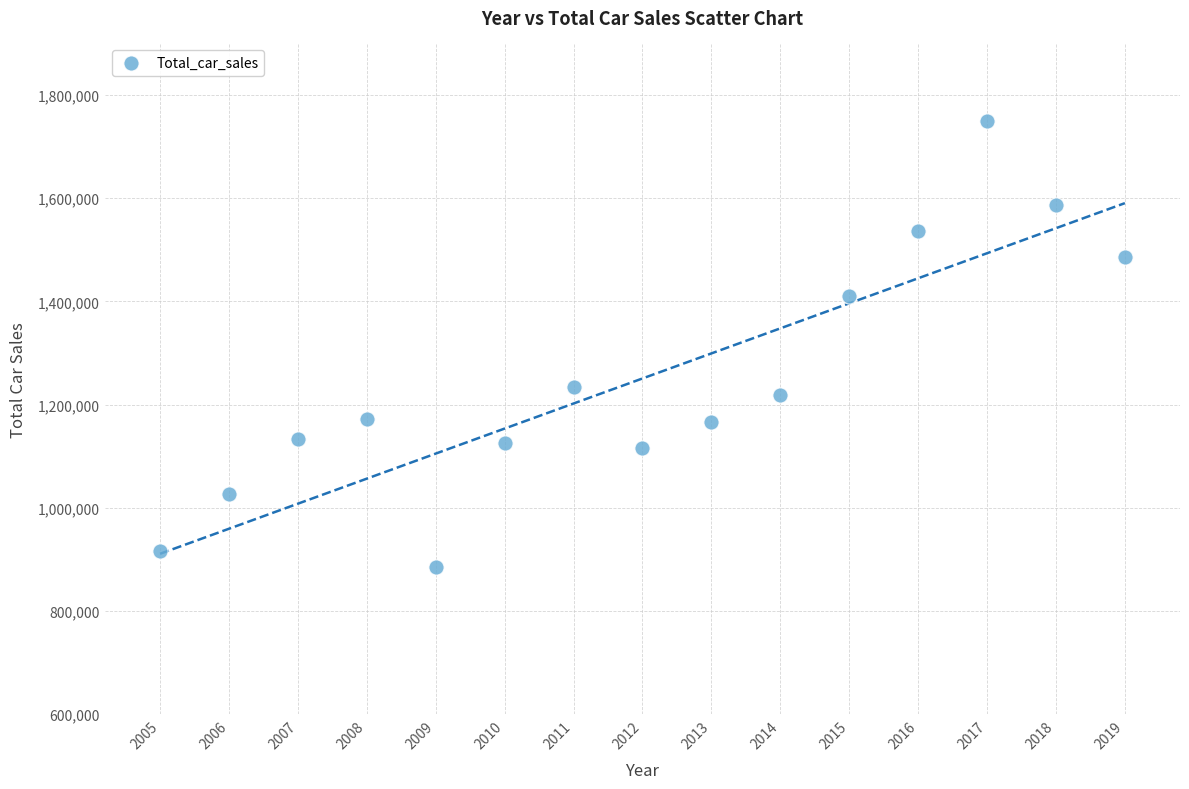

What is the range of X values (max minus min)?

14